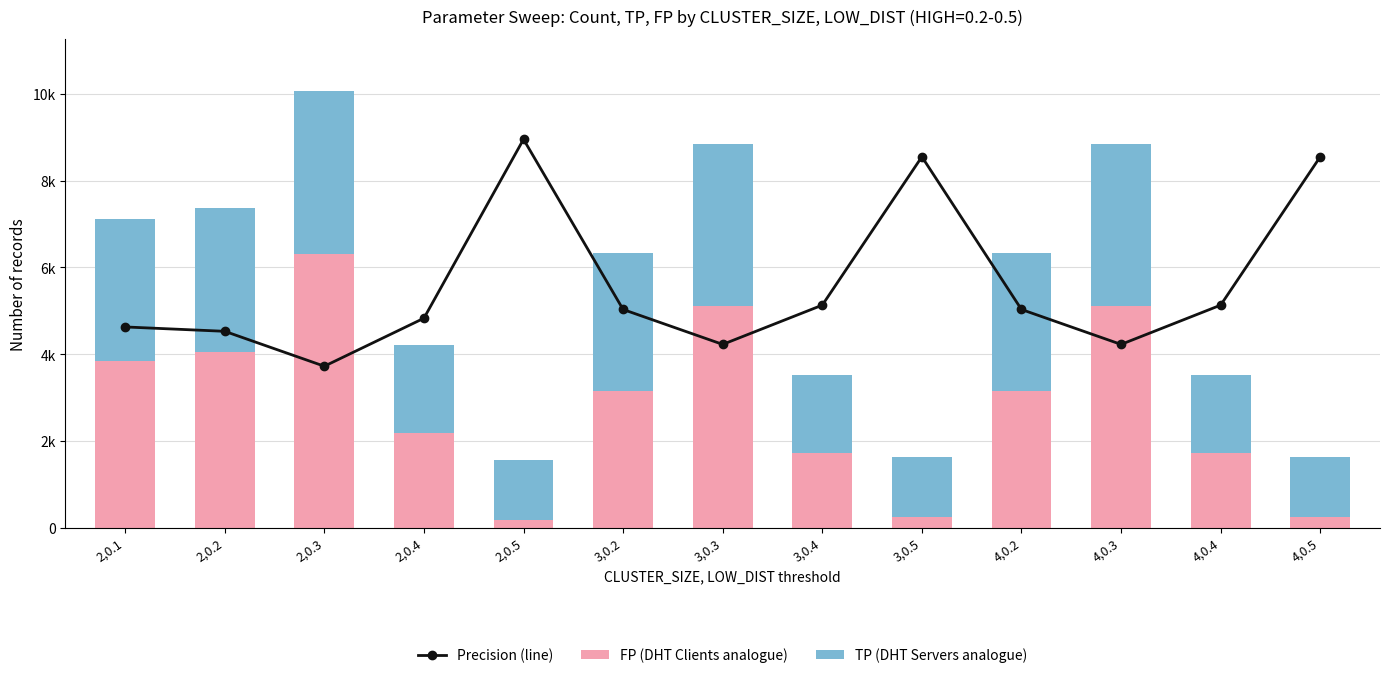

At 3,0.5, list the series in order from largest to smallest.

Precision (line), TP (DHT Servers analogue), FP (DHT Clients analogue)